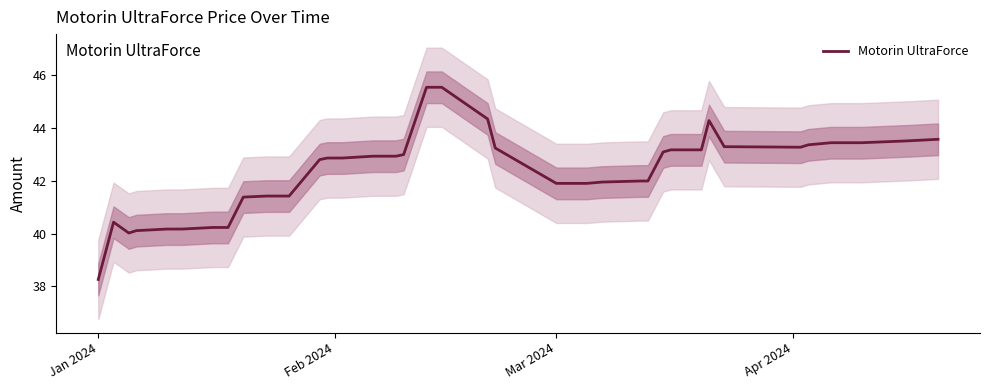

How many values are below 42?

18